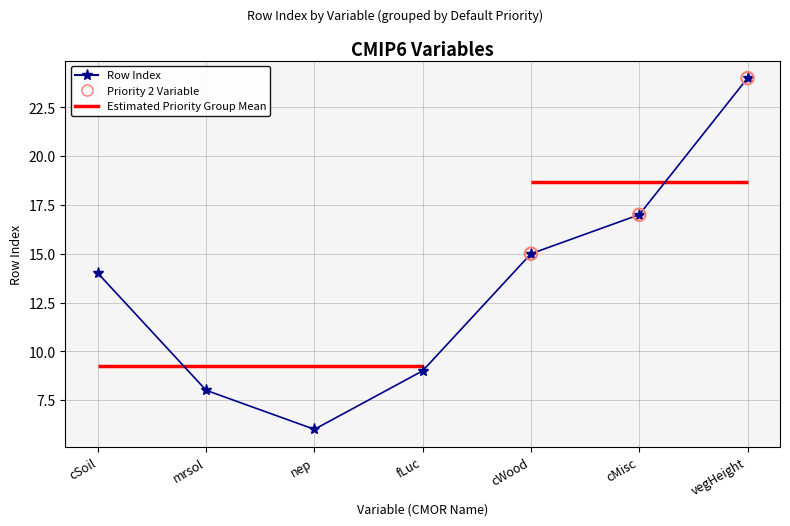

Approximately how many times larger is the value at nep compared to fLuc?

0.7